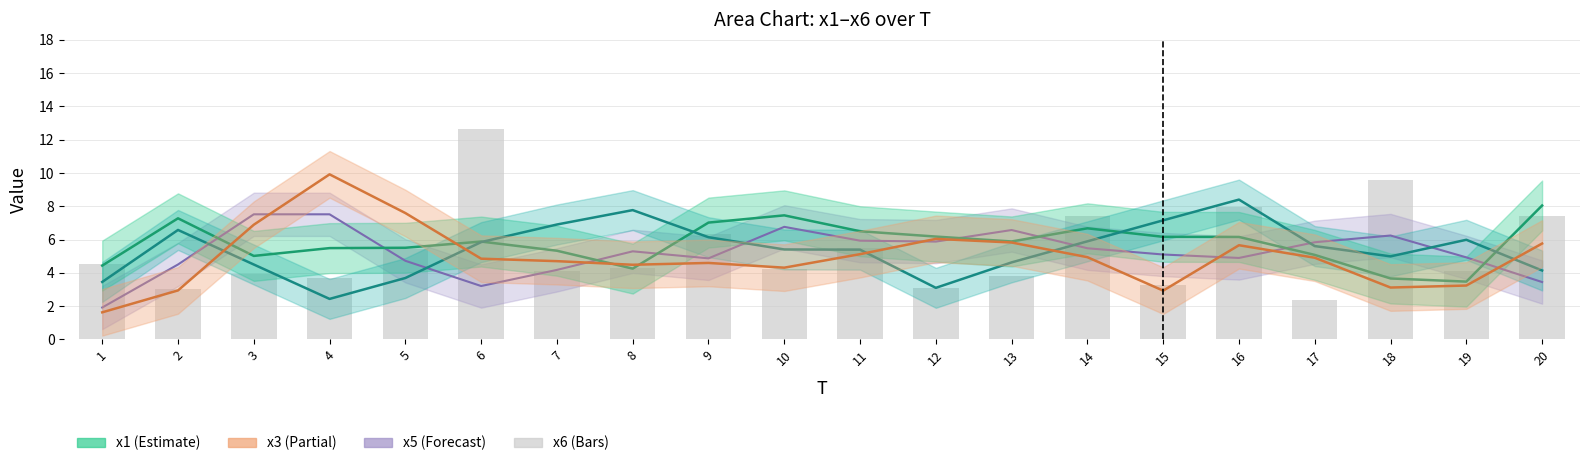

Reading left to right, extract all data points from this chart.

4.6	3.1	3.9	3.7	5.5	12.7	4.1	4.3	6.3	4.2	5.5	3.1	3.8	7.4	3.3	7.9	2.4	9.6	4.1	7.4